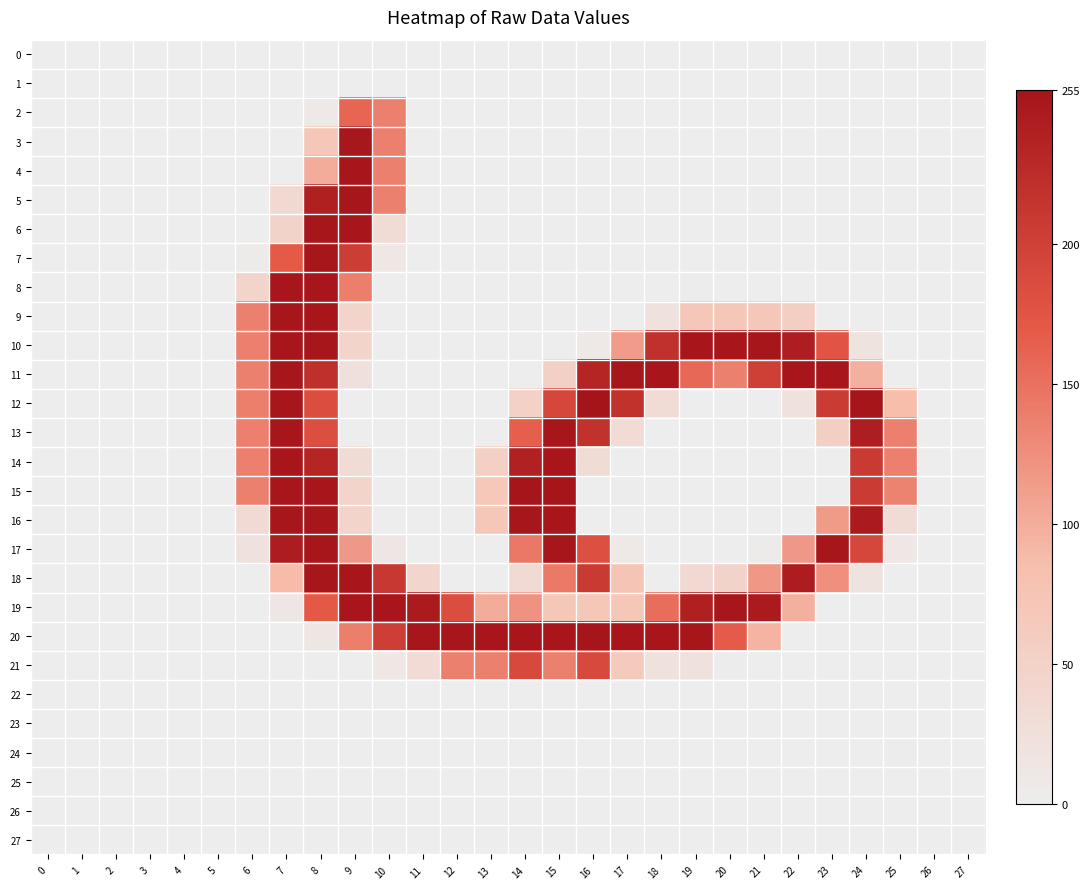

Reading left to right, transcribe all the data shown in this chart.

0: 0=-0.0	1=0.0	2=0.0	3=0.0	4=0.0	5=0.0	6=-0.2	7=0.3	8=-0.0	9=-0.3	10=0.5	11=0.2	12=0.3	13=-0.2	14=0.3	15=-0.4	16=-0.4	17=-0.1	18=0.4	19=-0.8	20=-0.5	21=0.0	22=0.1	23=-0.0	24=-0.1	25=1.1	26=0.0	27=-0.0
1: 0=-0.0	1=-0.0	2=0.0	3=0.0	4=0.0	5=-0.0	6=0.2	7=-0.3	8=-0.3	9=-0.4	10=0.5	11=0.0	12=0.5	13=0.1	14=0.2	15=0.2	16=0.0	17=-0.1	18=0.3	19=0.0	20=-0.0	21=-0.5	22=-0.4	23=0.4	24=-0.2	25=0.5	26=0.0	27=-0.0
2: 0=-0.0	1=-0.2	2=0.4	3=0.2	4=-0.4	5=0.3	6=-0.2	7=0.0	8=8.0	9=160.0	10=137.3	11=-0.1	12=0.2	13=0.2	14=0.4	15=-0.5	16=-0.0	17=0.3	18=0.3	19=-0.2	20=0.0	21=0.9	22=-0.4	23=-0.1	24=-0.3	25=0.1	26=0.2	27=-0.2
3: 0=0.2	1=-0.1	2=0.3	3=-0.3	4=-0.6	5=-0.1	6=0.0	7=-0.6	8=70.5	9=251.0	10=137.2	11=0.2	12=0.5	13=0.2	14=0.1	15=0.1	16=-0.4	17=0.6	18=-0.3	19=-0.2	20=0.3	21=-0.4	22=0.3	23=0.2	24=-0.5	25=0.3	26=-0.5	27=-0.1
4: 0=0.0	1=-0.0	2=0.2	3=-0.3	4=-0.4	5=-0.2	6=0.4	7=-0.3	8=101.0	9=251.9	10=136.7	11=0.2	12=-0.4	13=-0.0	14=-0.1	15=0.3	16=0.1	17=-0.0	18=0.1	19=0.3	20=0.0	21=-0.1	22=0.3	23=-0.8	24=0.3	25=-0.6	26=-0.3	27=-0.0
5: 0=-0.5	1=-0.2	2=-0.0	3=0.2	4=0.3	5=-0.1	6=0.2	7=38.2	8=239.7	9=252.5	10=136.8	11=0.4	12=-0.1	13=0.5	14=-0.2	15=-0.1	16=0.3	17=0.3	18=0.0	19=0.4	20=-0.7	21=1.2	22=-0.0	23=-0.4	24=0.8	25=-0.7	26=0.9	27=0.1
6: 0=0.1	1=0.2	2=-0.2	3=-0.6	4=-0.0	5=-0.7	6=-0.7	7=47.4	8=252.0	9=252.0	10=32.4	11=-0.7	12=0.8	13=0.1	14=0.2	15=-0.4	16=0.2	17=0.3	18=0.2	19=-0.0	20=0.5	21=-0.5	22=0.3	23=0.1	24=0.3	25=0.7	26=-0.5	27=0.3
7: 0=0.3	1=-0.1	2=0.2	3=0.1	4=-0.0	5=-0.0	6=3.6	7=170.0	8=252.7	9=203.0	10=11.6	11=0.4	12=-0.4	13=-0.3	14=0.1	15=0.1	16=-0.6	17=-0.0	18=0.1	19=-0.9	20=-0.1	21=-0.1	22=-1.1	23=0.3	24=-0.8	25=-0.3	26=0.2	27=-0.1
8: 0=-0.3	1=0.0	2=0.2	3=0.1	4=-0.2	5=0.2	6=45.2	7=251.7	8=251.7	9=139.1	10=0.3	11=-0.8	12=-0.2	13=0.3	14=-0.4	15=0.1	16=-0.1	17=-0.0	18=-0.2	19=1.3	20=0.0	21=0.1	22=0.3	23=-0.0	24=0.3	25=-0.2	26=0.5	27=-0.3
9: 0=-0.8	1=0.3	2=-0.5	3=-0.6	4=-0.4	5=0.1	6=137.3	7=252.2	8=252.0	9=44.9	10=0.2	11=0.2	12=0.5	13=0.0	14=0.3	15=-0.4	16=-0.1	17=0.3	18=19.1	19=69.6	20=70.6	21=69.7	22=57.0	23=0.0	24=0.0	25=0.2	26=-0.3	27=0.1
10: 0=0.4	1=-0.7	2=-0.3	3=0.3	4=-0.2	5=0.5	6=137.9	7=251.3	8=252.6	9=44.8	10=0.3	11=0.3	12=0.7	13=0.4	14=-0.2	15=-0.7	16=8.8	17=114.4	18=220.1	19=251.6	20=251.7	21=252.9	22=243.6	23=176.1	24=17.2	25=-0.3	26=0.2	27=-0.0
11: 0=-0.7	1=0.8	2=0.4	3=-0.1	4=0.6	5=0.2	6=137.3	7=252.2	8=220.6	9=24.7	10=0.3	11=0.5	12=-0.3	13=0.1	14=0.4	15=53.3	16=233.4	17=252.3	18=251.7	19=157.3	20=137.2	21=200.8	22=251.9	23=251.9	24=97.5	25=0.4	26=-0.7	27=0.4
12: 0=-0.5	1=-0.3	2=-0.1	3=-0.6	4=-0.2	5=0.7	6=139.4	7=252.9	8=184.2	9=-0.4	10=0.2	11=-0.0	12=-0.0	13=-0.3	14=51.7	15=191.8	16=254.9	17=218.0	18=32.1	19=0.1	20=-0.4	21=-0.0	22=22.1	23=205.5	24=253.2	25=85.8	26=0.1	27=0.2
13: 0=-0.0	1=0.5	2=0.3	3=0.4	4=0.5	5=-0.3	6=138.2	7=252.1	8=182.6	9=-0.0	10=0.3	11=-0.3	12=0.0	13=-0.6	14=166.0	15=252.1	16=217.7	17=33.1	18=0.3	19=-0.0	20=-0.0	21=-0.8	22=0.1	23=57.0	24=243.9	25=136.7	26=-0.4	27=-0.0
14: 0=-0.3	1=0.3	2=0.1	3=-0.1	4=-0.0	5=-0.4	6=137.8	7=251.6	8=233.7	9=32.7	10=-0.7	11=0.8	12=-0.7	13=54.1	14=238.6	15=251.4	16=32.4	17=-1.3	18=-0.2	19=0.1	20=-0.7	21=-0.1	22=0.1	23=0.8	24=207.2	25=137.8	26=0.1	27=-0.5
15: 0=-0.3	1=0.2	2=0.1	3=-0.3	4=-0.1	5=-0.3	6=137.3	7=251.8	8=252.0	9=45.0	10=-0.1	11=-0.4	12=0.3	13=67.0	14=253.2	15=253.3	16=0.3	17=1.3	18=-0.1	19=0.8	20=0.4	21=0.5	22=-0.5	23=-0.9	24=206.7	25=136.0	26=0.1	27=-0.5
16: 0=0.1	1=0.0	2=0.3	3=0.0	4=0.6	5=0.6	6=34.4	7=252.5	8=252.1	9=45.1	10=0.2	11=0.4	12=0.5	13=69.8	14=252.3	15=251.0	16=0.1	17=-0.4	18=0.2	19=0.2	20=0.1	21=-0.9	22=0.2	23=115.7	24=247.8	25=32.7	26=-0.3	27=0.6
17: 0=-0.6	1=0.2	2=0.3	3=0.3	4=0.3	5=-0.7	6=21.7	7=244.8	8=252.9	9=117.3	10=12.9	11=-0.8	12=0.1	13=0.2	14=144.2	15=252.9	16=180.7	17=9.2	18=0.2	19=0.0	20=-0.2	21=3.4	22=117.2	23=252.8	24=191.9	25=10.9	26=-0.4	27=-0.3
18: 0=0.5	1=-0.5	2=-0.2	3=0.9	4=0.2	5=0.0	6=0.1	7=88.4	8=252.3	9=251.8	10=210.7	11=43.1	12=0.3	13=-0.5	14=34.1	15=142.7	16=207.2	17=75.0	18=0.3	19=38.1	20=46.9	21=118.0	22=244.3	23=123.5	24=17.4	25=0.1	26=0.3	27=-0.4
19: 0=-0.1	1=0.7	2=0.2	3=-0.1	4=0.4	5=-0.3	6=-0.5	7=13.1	8=170.9	9=252.0	10=251.8	11=246.6	12=183.9	13=101.4	14=121.9	15=70.6	16=69.5	17=69.8	18=153.1	19=239.9	20=252.1	21=246.7	22=97.4	23=-0.2	24=-0.7	25=0.3	26=-0.2	27=0.3
20: 0=0.3	1=0.0	2=-0.1	3=0.2	4=0.1	5=-0.8	6=-0.4	7=-0.4	8=13.1	9=139.2	10=202.1	11=252.9	12=252.2	13=251.6	14=252.0	15=251.5	16=253.1	17=251.5	18=251.9	19=252.1	20=167.8	21=94.0	22=0.3	23=-0.0	24=0.1	25=-0.2	26=0.0	27=0.2
21: 0=0.1	1=-0.1	2=0.8	3=-0.8	4=-0.1	5=0.1	6=-0.2	7=-0.2	8=-0.3	9=0.3	10=11.1	11=33.7	12=136.7	13=136.7	14=188.8	15=137.3	16=189.9	17=64.1	18=22.4	19=21.5	20=1.9	21=0.6	22=-0.5	23=0.2	24=0.9	25=-0.3	26=-0.5	27=0.2
22: 0=-0.1	1=0.0	2=0.0	3=-0.0	4=-0.0	5=-0.0	6=1.0	7=-0.5	8=-0.0	9=-0.1	10=0.1	11=0.8	12=0.6	13=-0.4	14=-0.3	15=-0.3	16=-0.3	17=-0.5	18=0.2	19=-0.5	20=-0.4	21=-0.4	22=-0.1	23=0.7	24=-0.2	25=0.7	26=0.0	27=-0.0
23: 0=-0.0	1=0.0	2=-0.0	3=-0.0	4=-0.0	5=-0.0	6=0.8	7=0.6	8=-0.6	9=0.3	10=0.2	11=0.5	12=-0.1	13=-0.0	14=-0.1	15=0.2	16=-0.0	17=0.1	18=0.2	19=-0.4	20=-0.7	21=-0.4	22=0.3	23=0.2	24=-0.2	25=0.0	26=-0.0	27=-0.0
24: 0=-0.0	1=-0.0	2=0.0	3=0.0	4=0.0	5=0.0	6=-1.3	7=0.6	8=0.7	9=-0.6	10=0.6	11=0.1	12=0.9	13=-0.3	14=0.1	15=-0.8	16=-0.2	17=-0.6	18=0.9	19=-0.6	20=-0.3	21=-0.4	22=-0.5	23=0.7	24=-0.6	25=1.1	26=0.1	27=-0.0
25: 0=0.0	1=-0.0	2=-0.0	3=-0.0	4=-0.0	5=0.0	6=-0.2	7=0.5	8=0.0	9=-0.1	10=-0.0	11=-0.0	12=-0.2	13=0.2	14=-0.0	15=0.1	16=-0.3	17=0.3	18=-0.3	19=0.2	20=0.1	21=0.0	22=-0.2	23=-0.1	24=0.2	25=-0.6	26=-0.0	27=0.0
26: 0=-0.0	1=-0.0	2=-0.0	3=0.0	4=0.0	5=-0.0	6=0.5	7=-0.3	8=0.5	9=-0.5	10=0.6	11=0.0	12=0.4	13=0.2	14=0.1	15=0.1	16=-0.2	17=0.4	18=0.5	19=-0.2	20=-0.4	21=-0.7	22=-0.4	23=0.6	24=-0.1	25=0.5	26=0.0	27=-0.0
27: 0=0.0	1=-0.0	2=0.0	3=0.0	4=-0.0	5=0.0	6=-0.4	7=0.1	8=-0.4	9=0.6	10=-0.4	11=0.3	12=-0.0	13=0.1	14=0.2	15=0.2	16=-0.0	17=-0.0	18=-0.3	19=0.1	20=0.1	21=0.2	22=-0.1	23=-0.8	24=-0.1	25=0.3	26=-0.0	27=-0.0